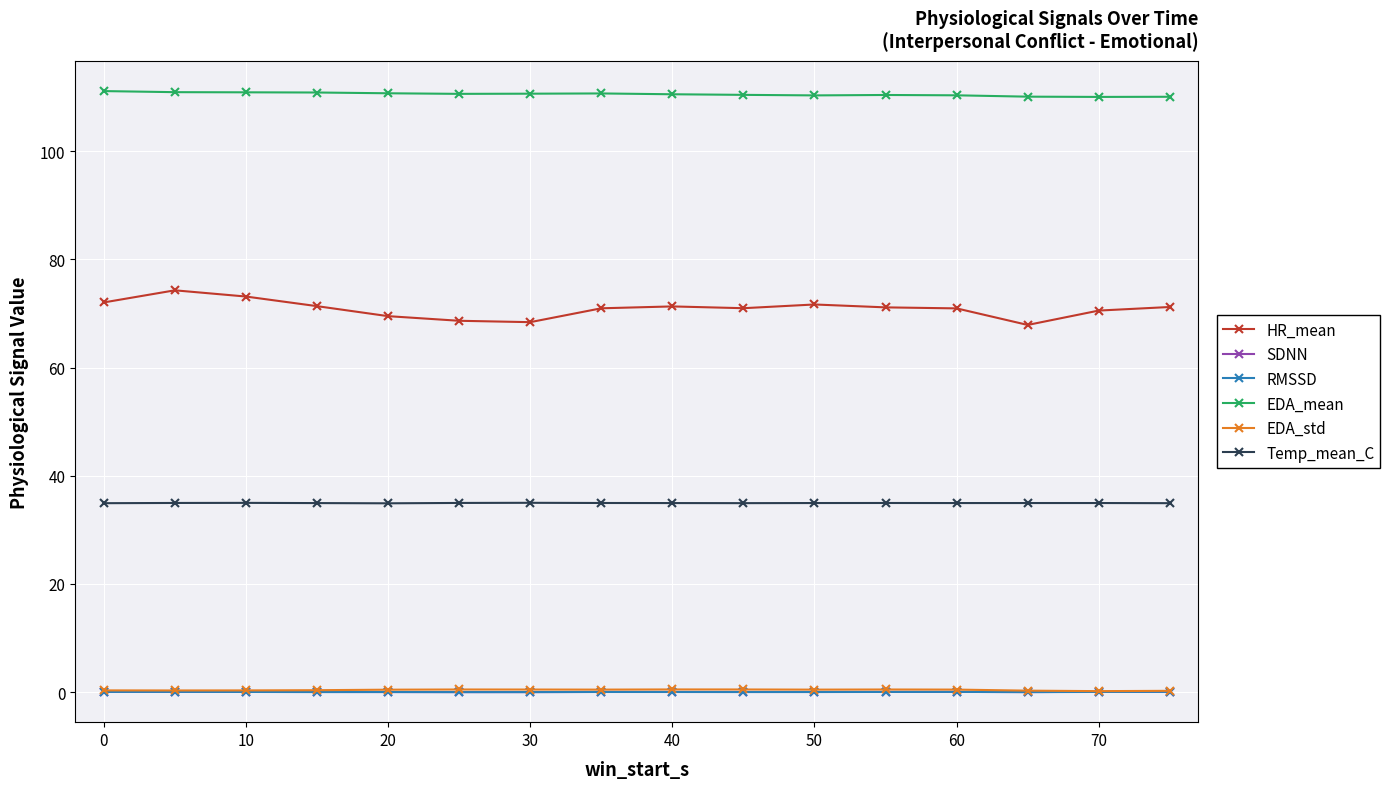

True or false: EDA_std has more than 1 points higher than both neighbors.

True